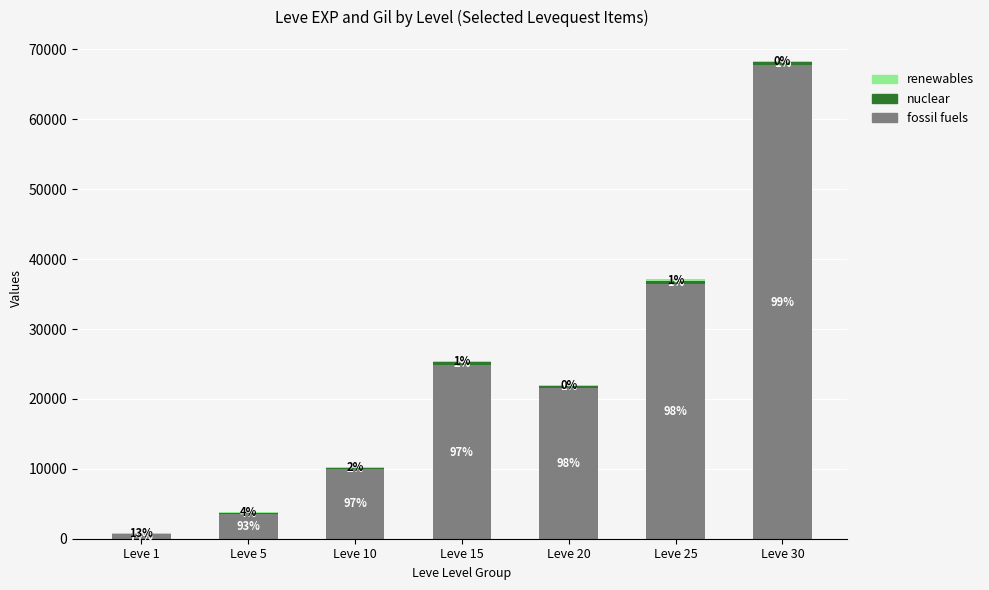

What are all the series names shown in the legend?

fossil fuels, nuclear, renewables